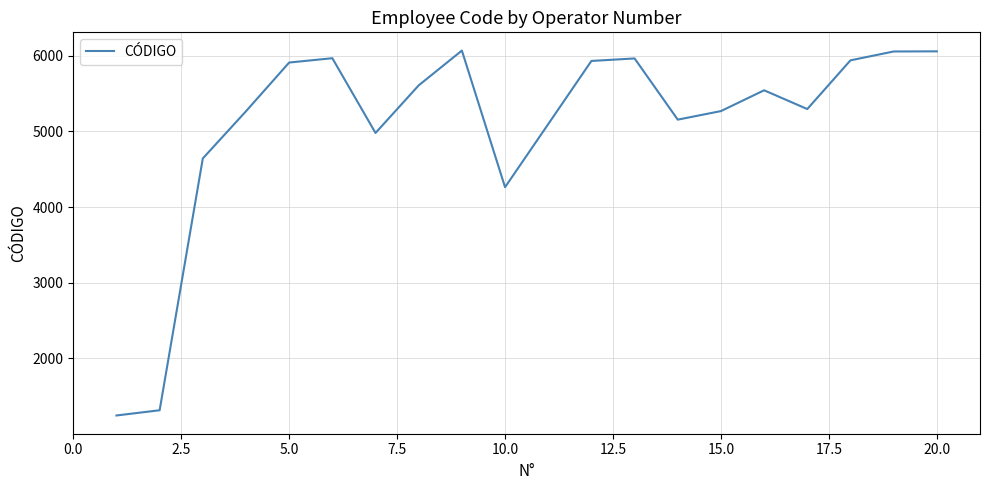

What is the difference between the maximum and minimum values?

4824